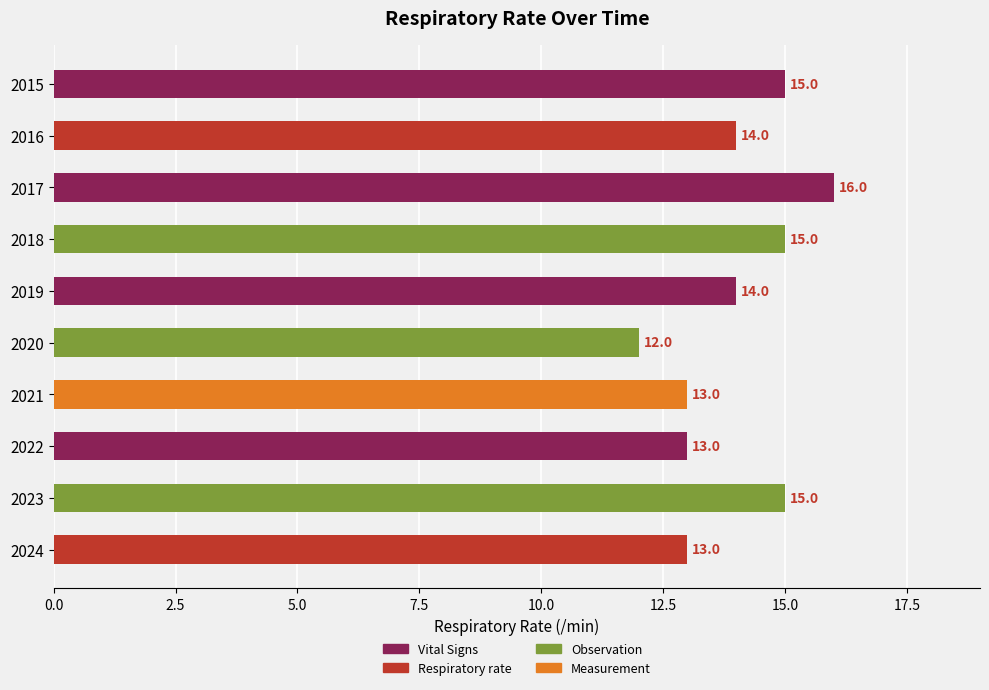

The chart shows a value of 15 at 2018. True or false?

True